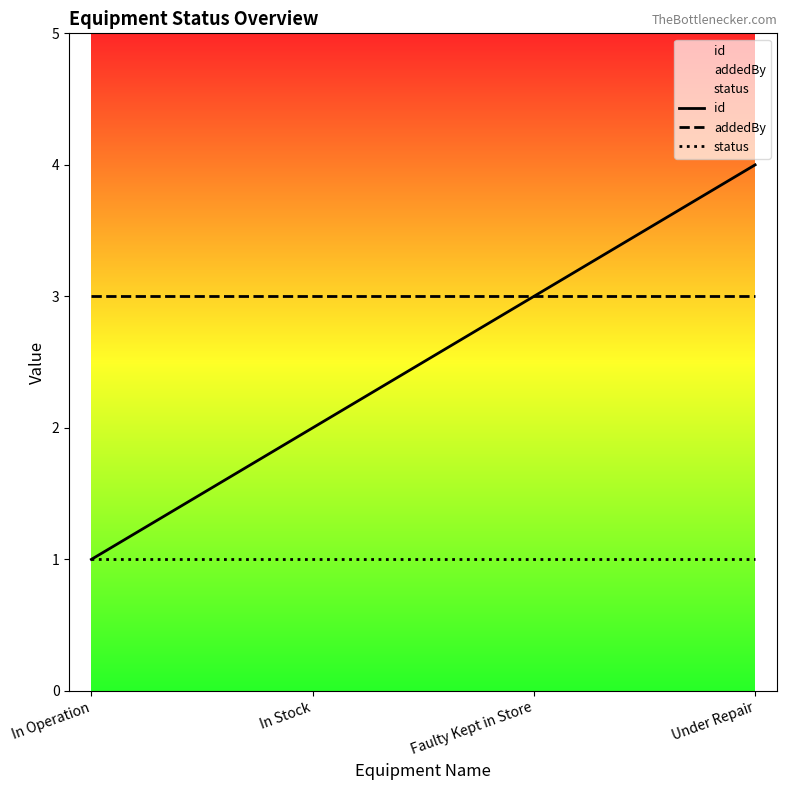

List the series in order of their peak value, highest first.

id, addedBy, status